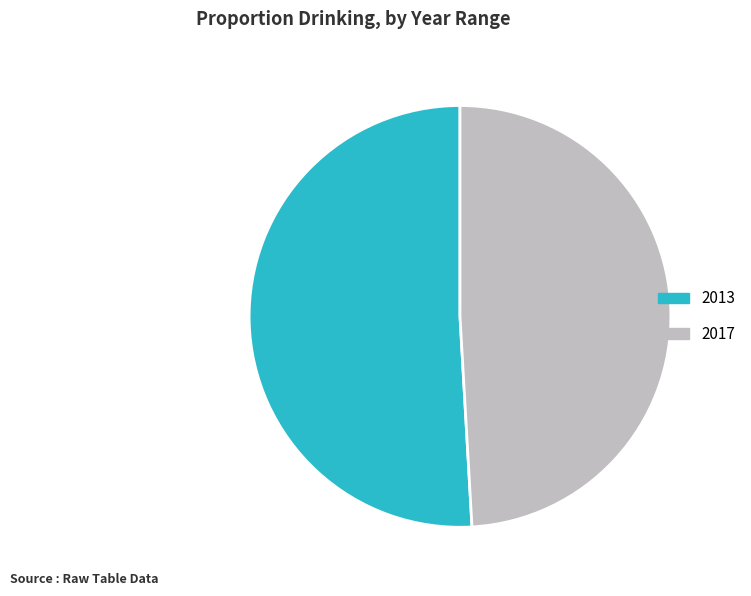

How many slices are in this pie chart?

2